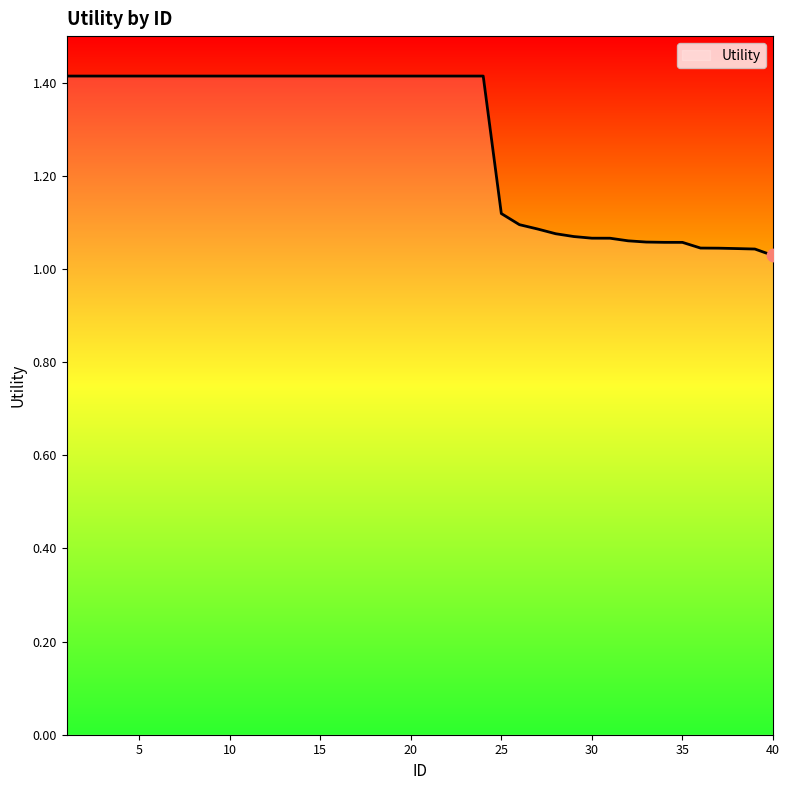

What is the greatest value displayed?

1.4